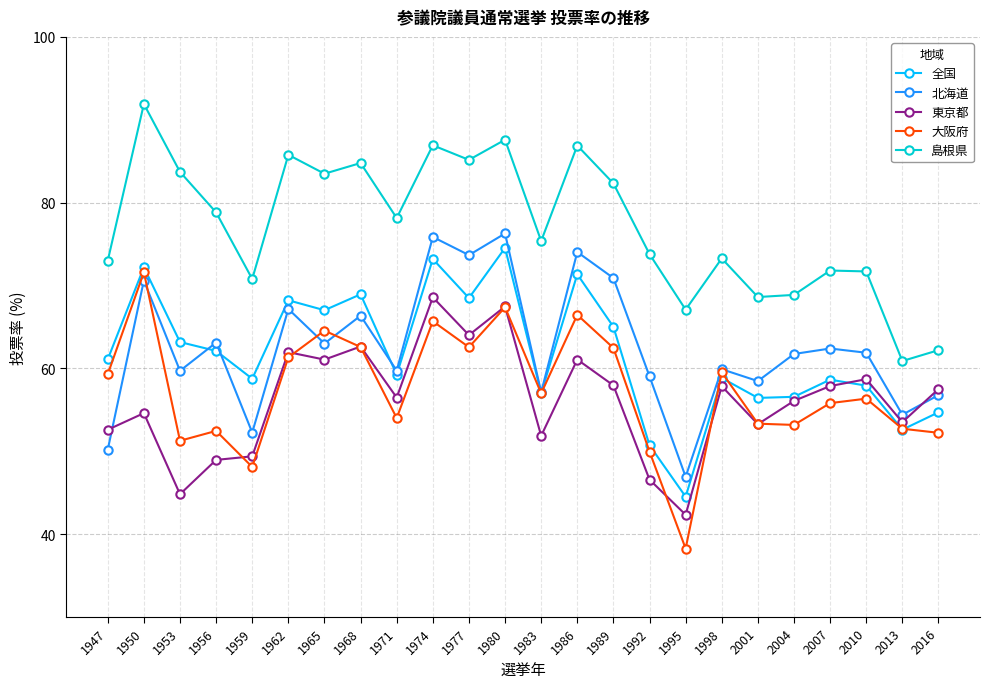

At which category does the chart reach its minimum across all series?

1995